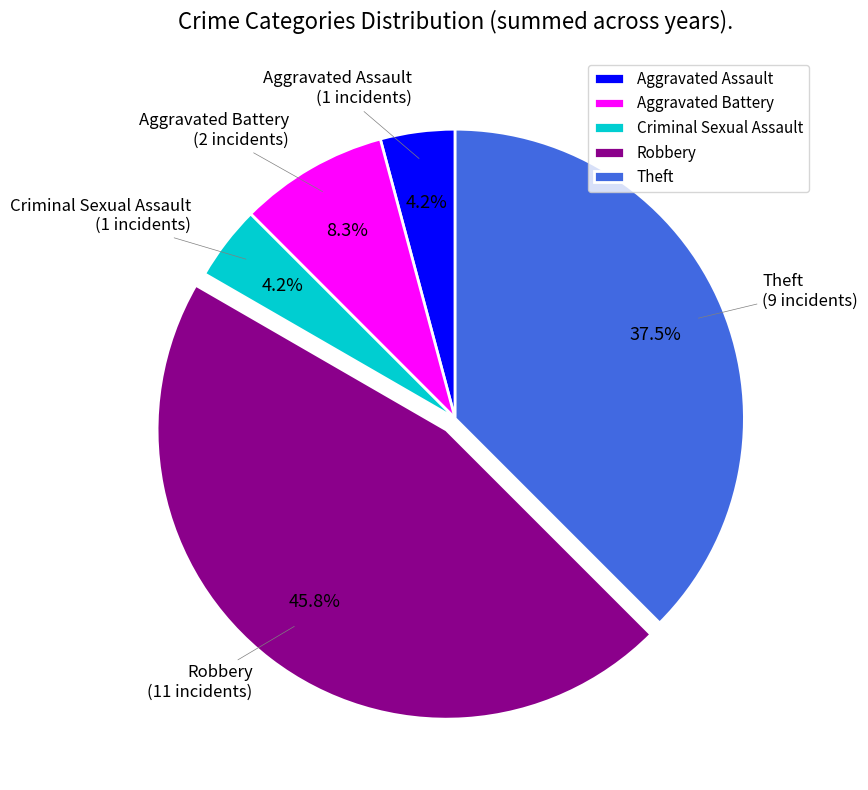

Between Theft and Robbery, which is larger?

Robbery